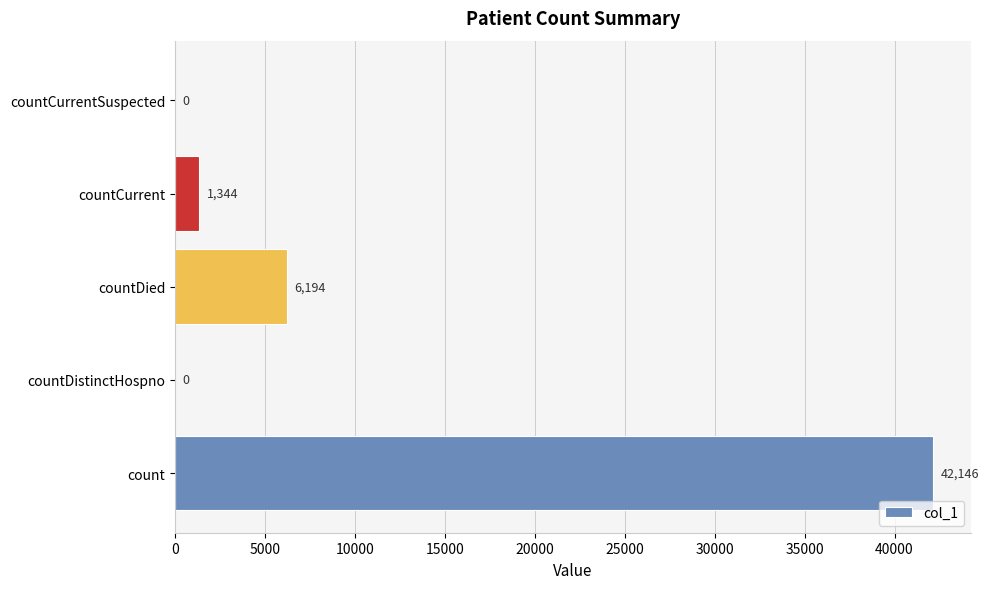

Are the bars horizontal?

Yes